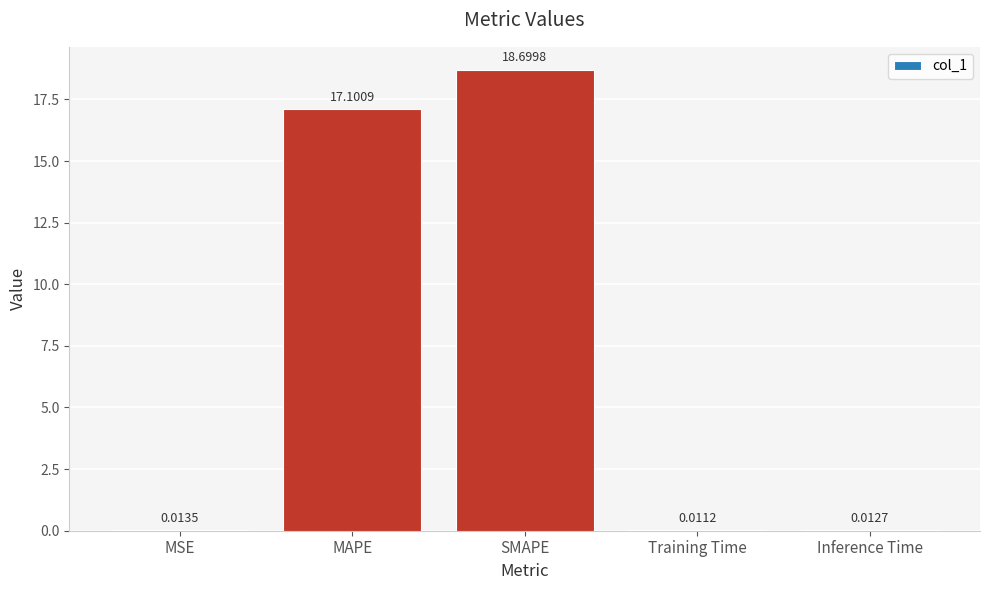

At which category does the chart reach its peak across all series?

SMAPE